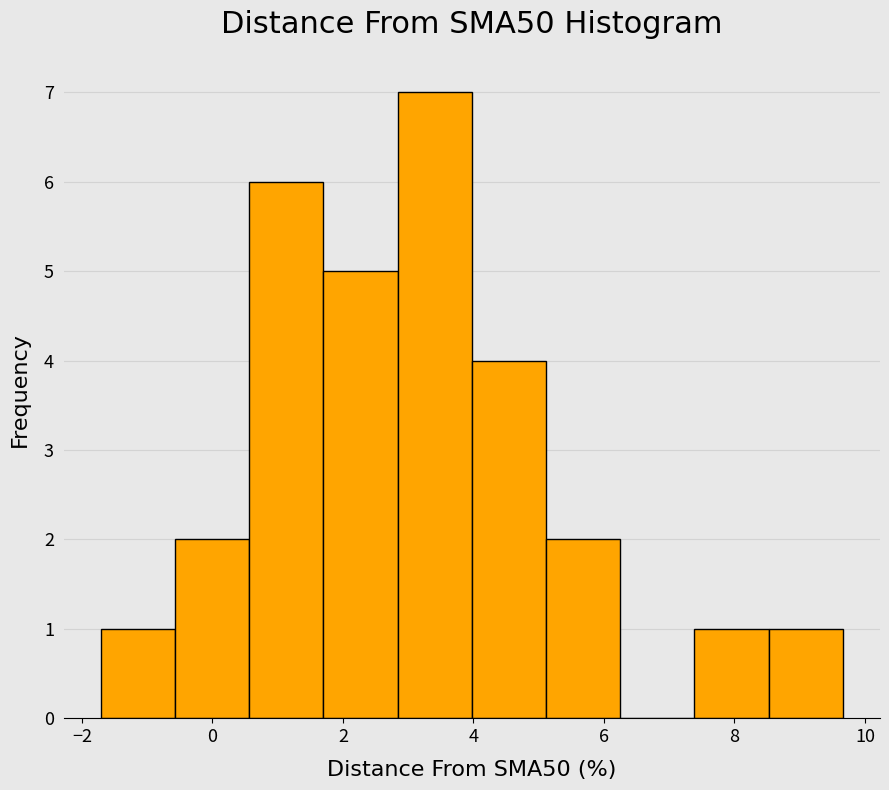

Reading left to right, transcribe this chart: for each bar, give the range it covers on the x-axis and its height. Neither the bar edges nor the heights are printed on the chart, so give them approximately, as read against the axes.

-1.8 to -0.6: 1
-0.6 to 0.6: 2
0.6 to 1.8: 6
1.8 to 2.8: 5
2.8 to 4.0: 7
4.0 to 5.2: 4
5.2 to 6.2: 2
6.2 to 7.4: 0
7.4 to 8.6: 1
8.6 to 9.6: 1